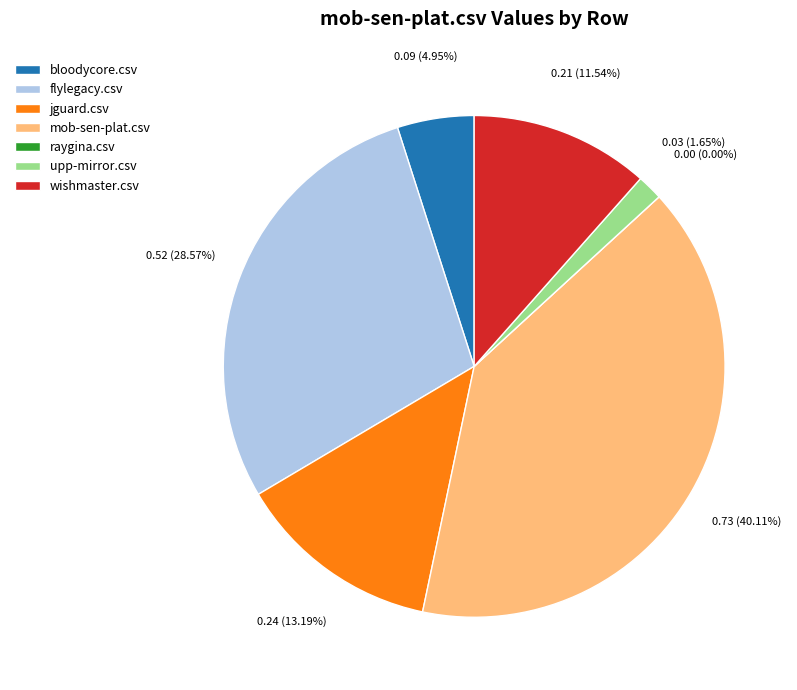

Combined, do flylegacy.csv and bloodycore.csv account for over 50%?

No